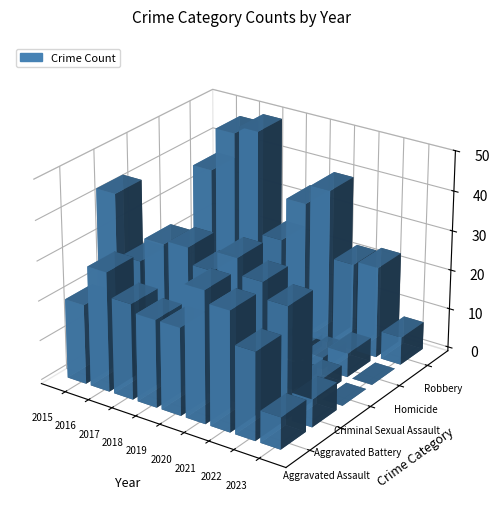

What is the difference between the maximum and minimum values in the Aggravated Assault series?

25